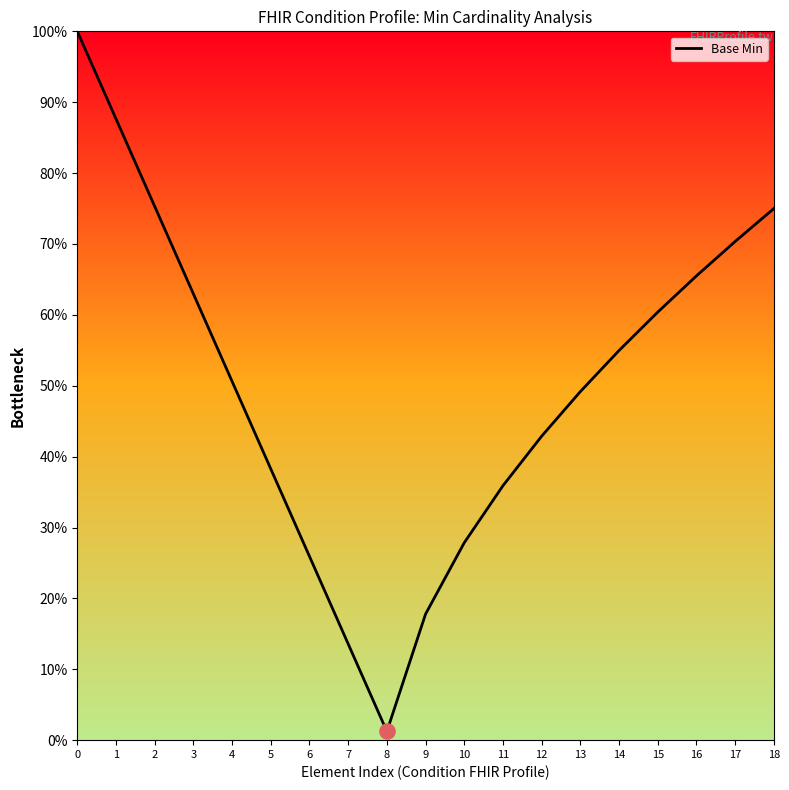

What is the change in value from 16 to 17?

+4.9